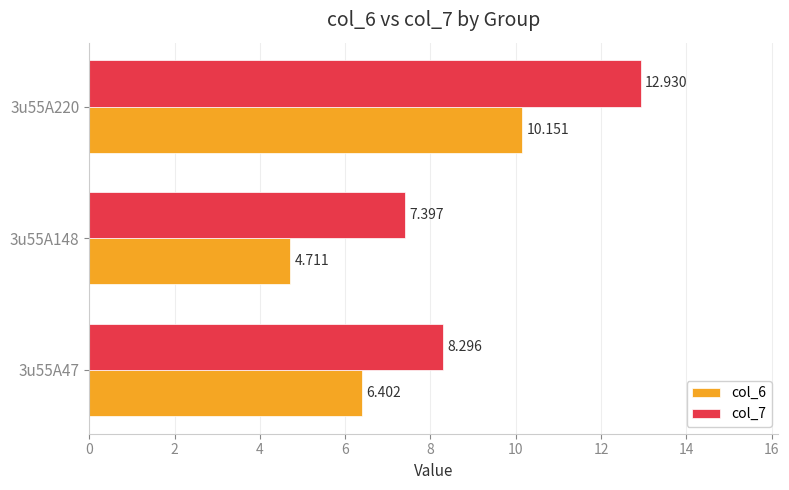

Which series has the widest spread of values?

col_7